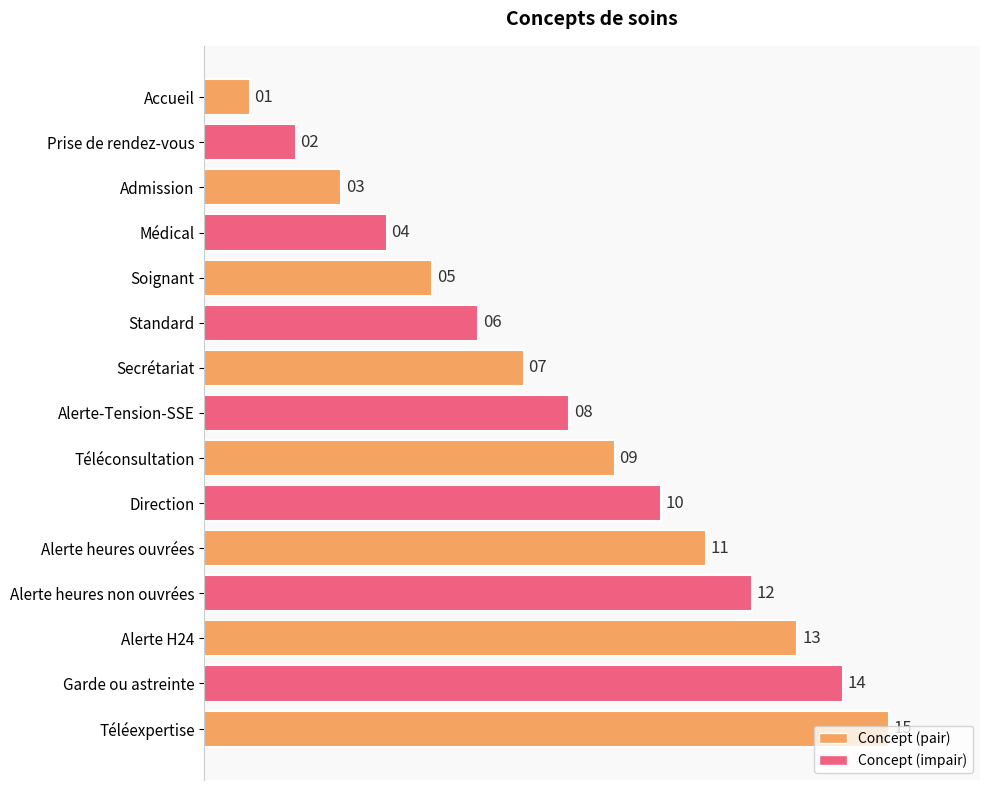

Rank the categories by value from lowest to highest.

Accueil, Prise de rendez-vous, Admission, Médical, Soignant, Standard, Secrétariat, Alerte-Tension-SSE, Téléconsultation, Direction, Alerte heures ouvrées, Alerte heures non ouvrées, Alerte H24, Garde ou astreinte, Téléexpertise